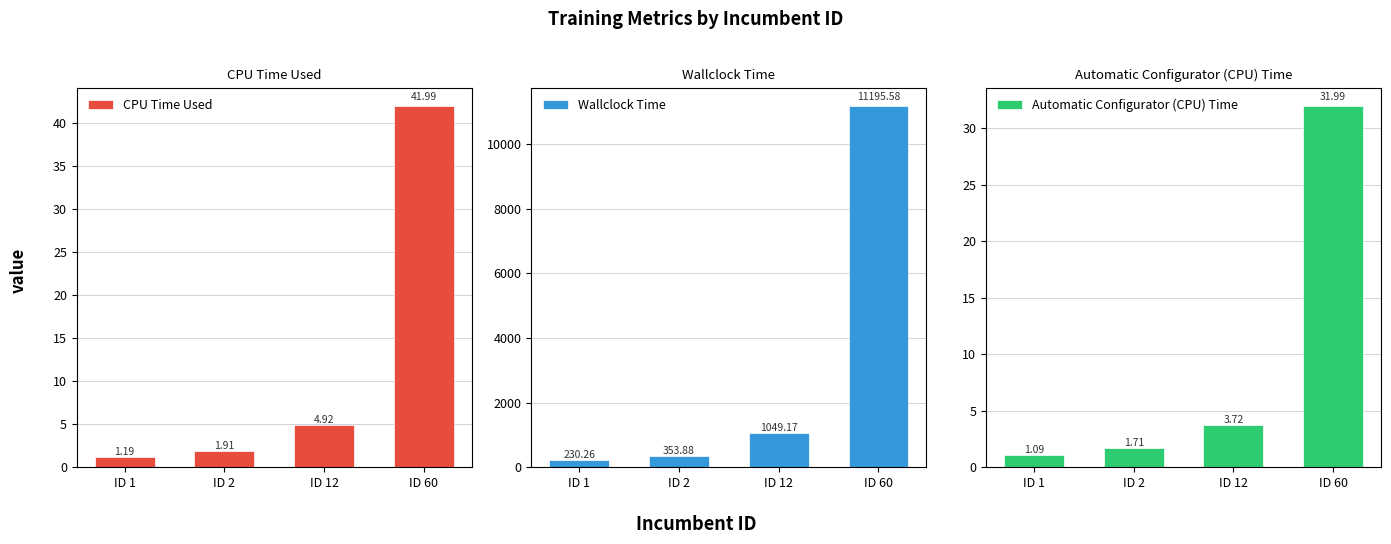

Reading left to right, extract all data points from this chart.

CPU Time Used: 1.2	1.9	4.9	42.0
Wallclock Time: 230.3	353.9	1049.2	11195.6
Automatic Configurator (CPU) Time: 1.1	1.7	3.7	32.0